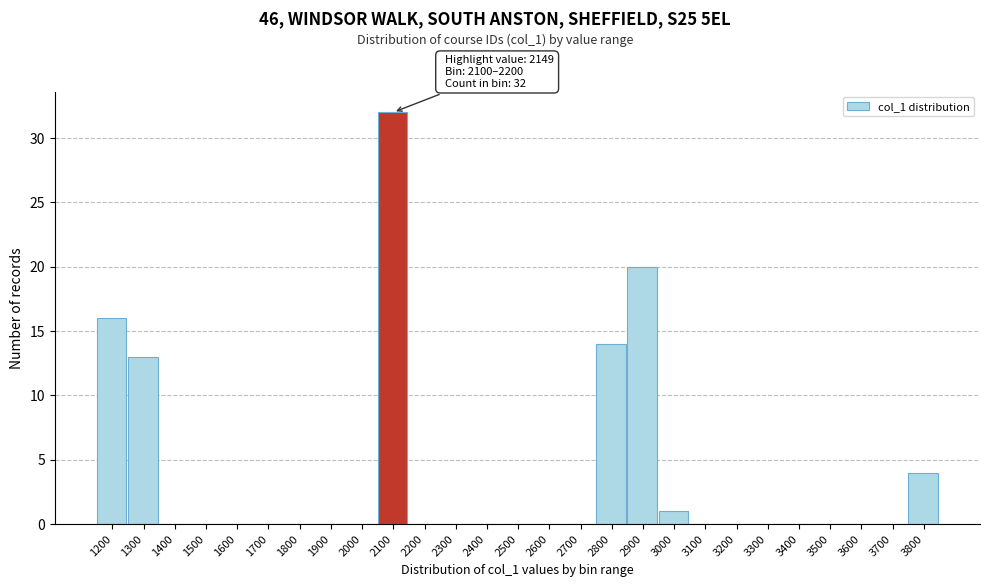

Reading right to left, list all the values displayed in this chart.

3800=4	3700=0	3600=0	3500=0	3400=0	3300=0	3200=0	3100=0	3000=1	2900=20	2800=14	2700=0	2600=0	2500=0	2400=0	2300=0	2200=0	2100=32	2000=0	1900=0	1800=0	1700=0	1600=0	1500=0	1400=0	1300=13	1200=16